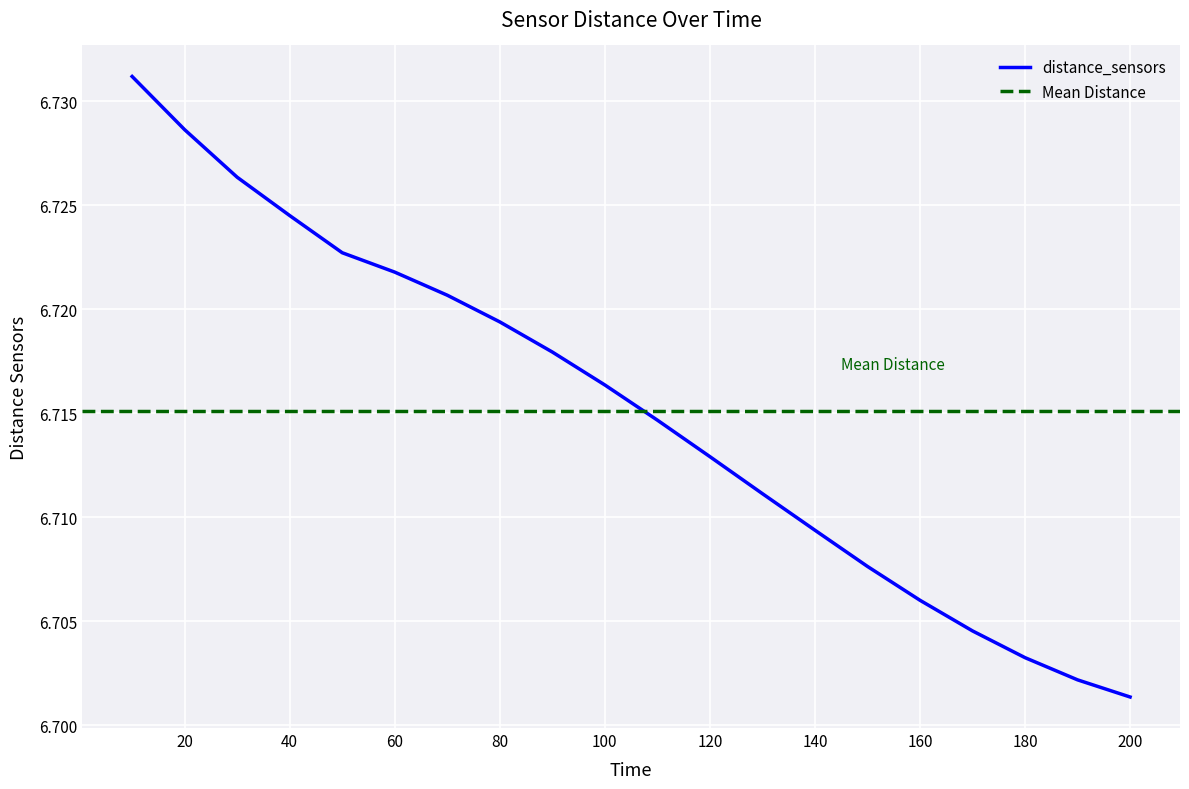

Reading left to right, transcribe all the data shown in this chart.

10=6.7	20=6.7	30=6.7	40=6.7	50=6.7	60=6.7	70=6.7	80=6.7	90=6.7	100=6.7	110=6.7	120=6.7	130=6.7	140=6.7	150=6.7	160=6.7	170=6.7	180=6.7	190=6.7	200=6.7